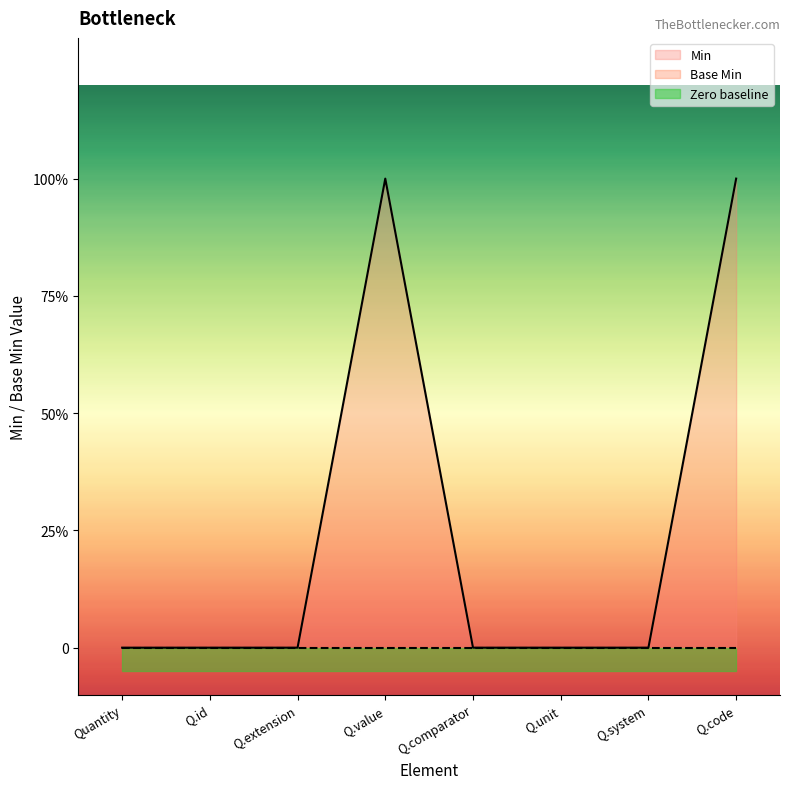

Reading left to right, list all the values displayed in this chart.

0	0	0	1	0	0	0	1